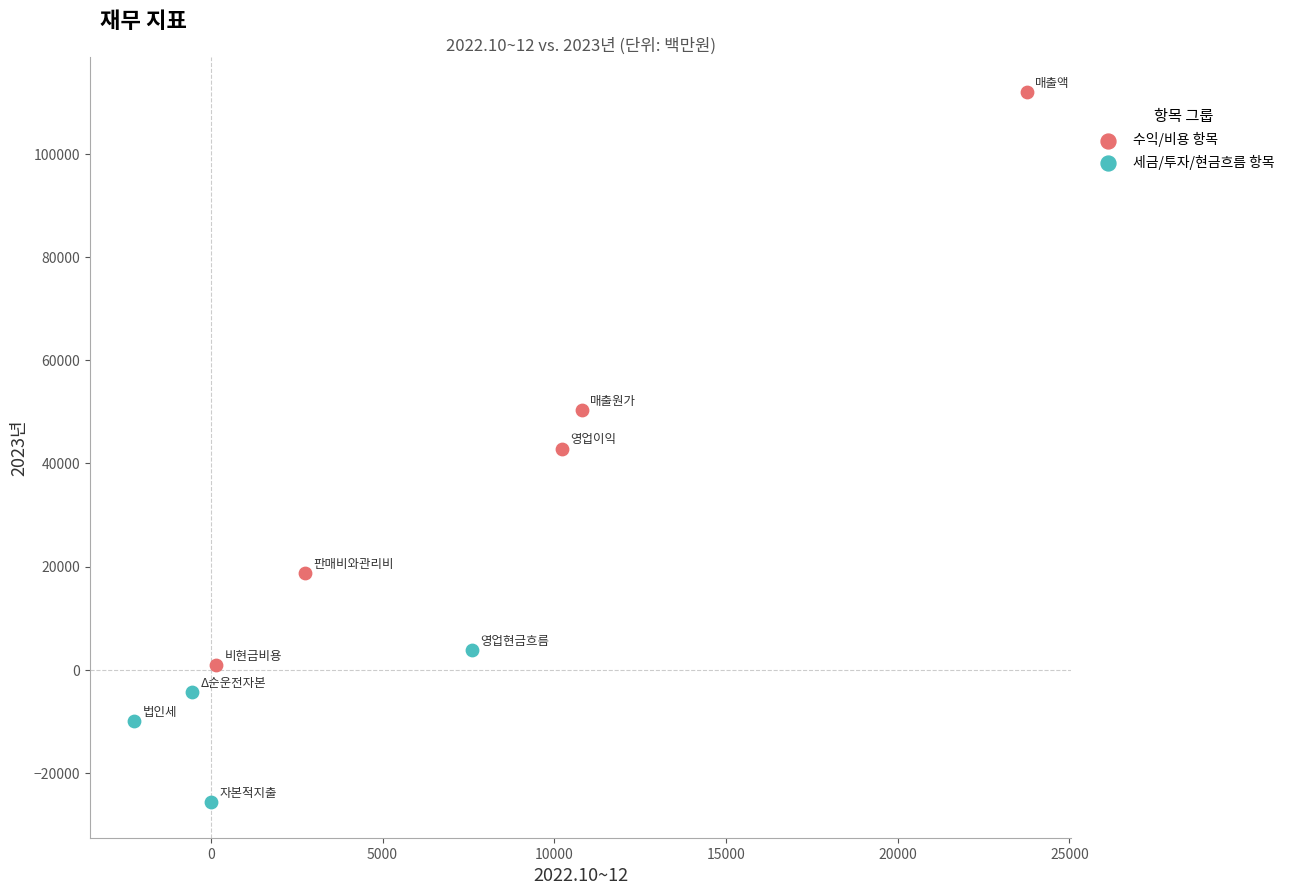

Which series reaches the maximum Y coordinate?

수익/비용 항목